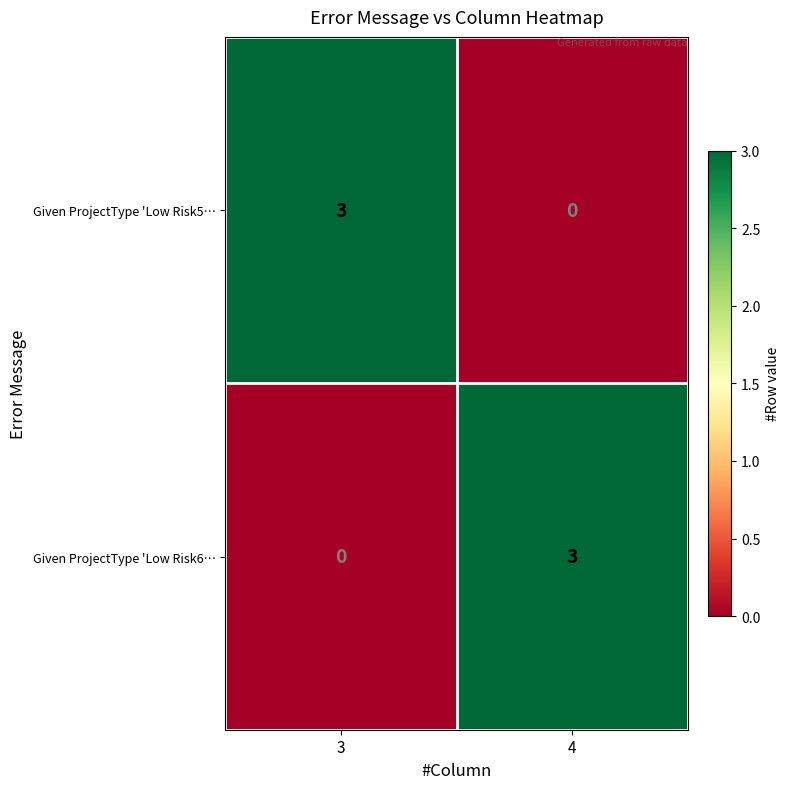

True or false: Given ProjectType 'Low Risk6… has a value of 3 at 4.

True